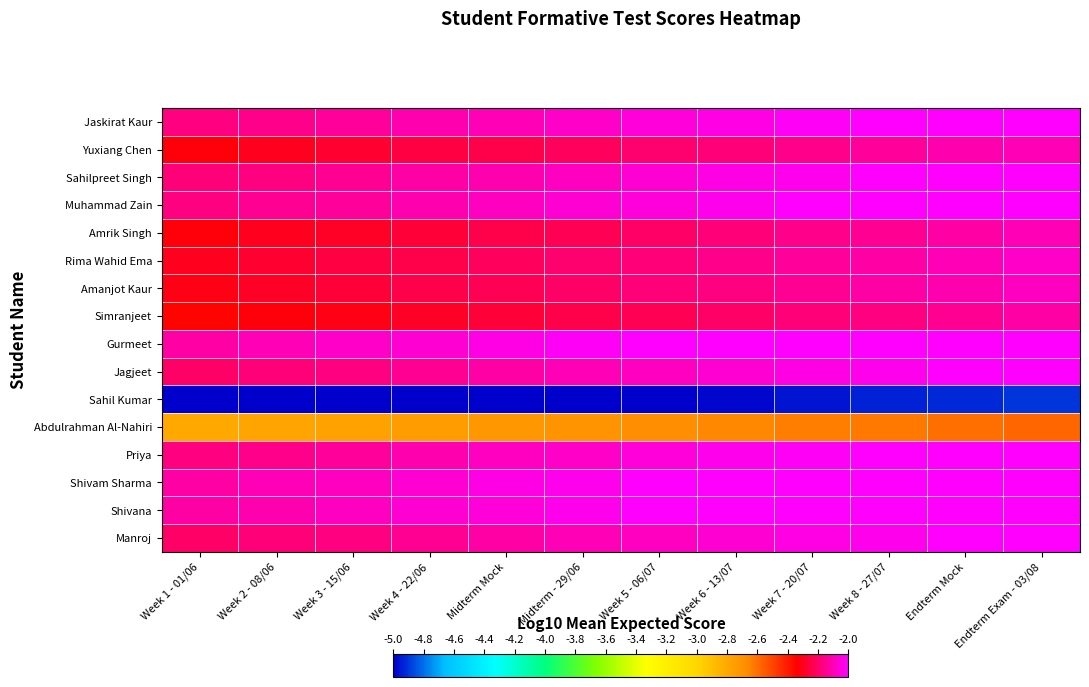

Count the number of categories in the chart.

12